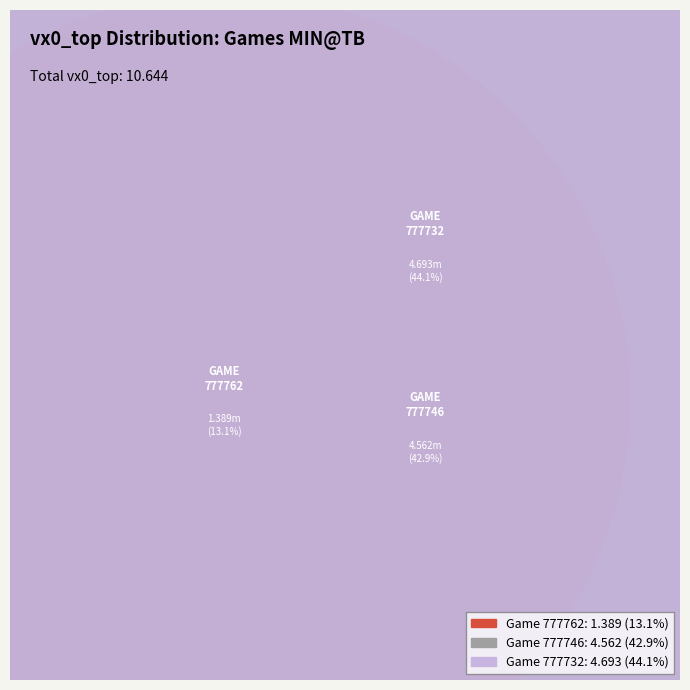

What is the ratio of the value at 777746 to the value at 777732?

1.0